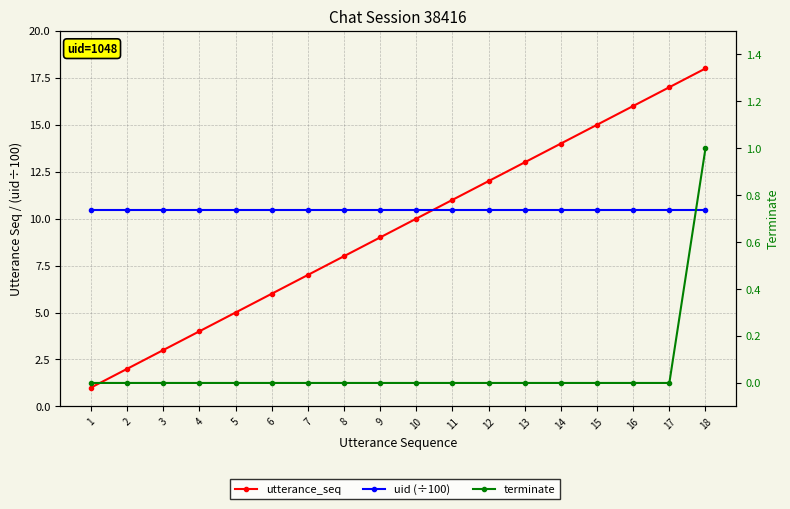

Count the number of categories in the chart.

18